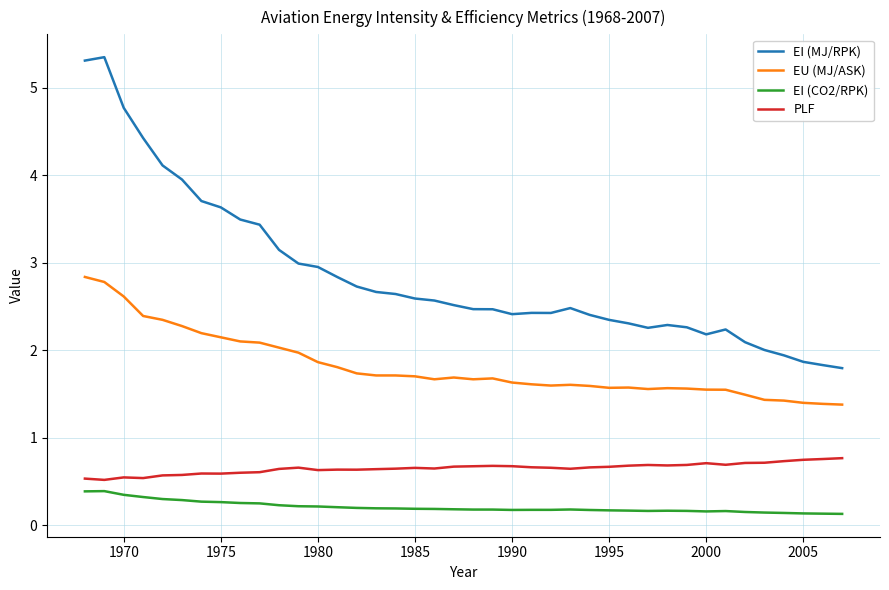

True or false: EI (CO2/RPK) has more than 0 interior local peaks.

True